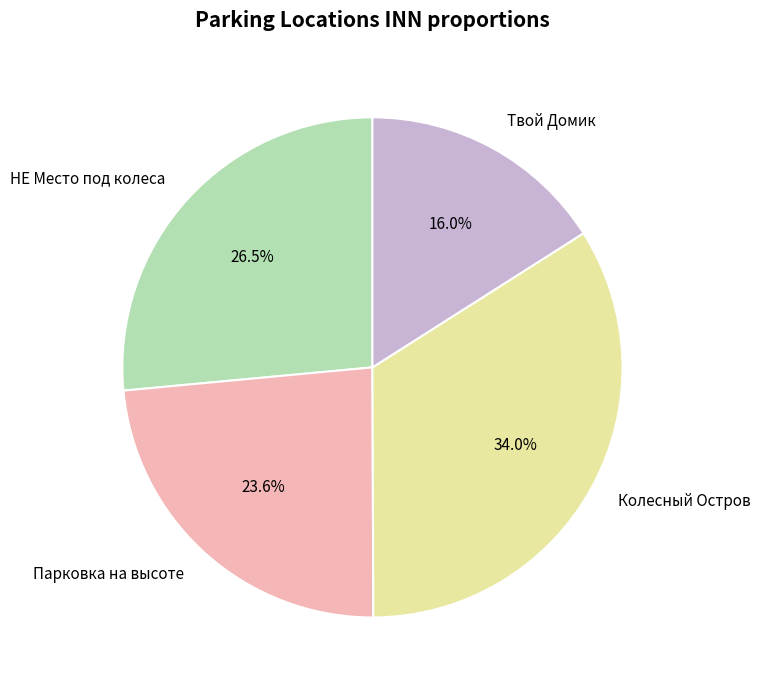

Which has a higher value, Твой Домик or Колесный Остров?

Колесный Остров